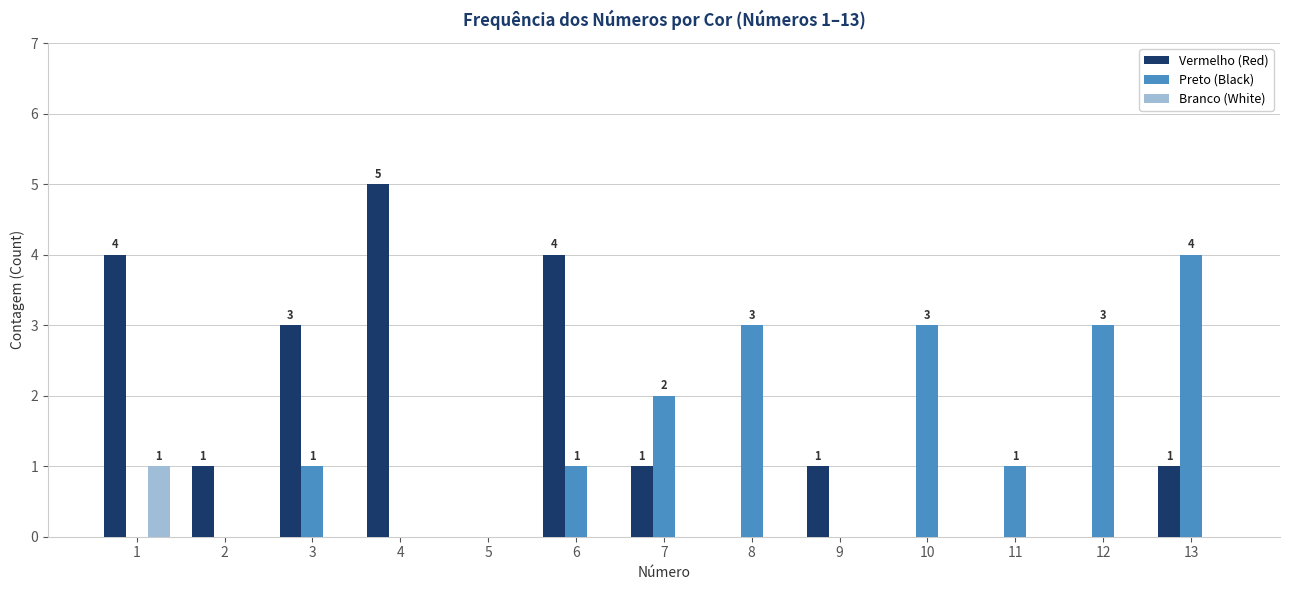

Is it true that Vermelho (Red) equals -2 at 8?

False